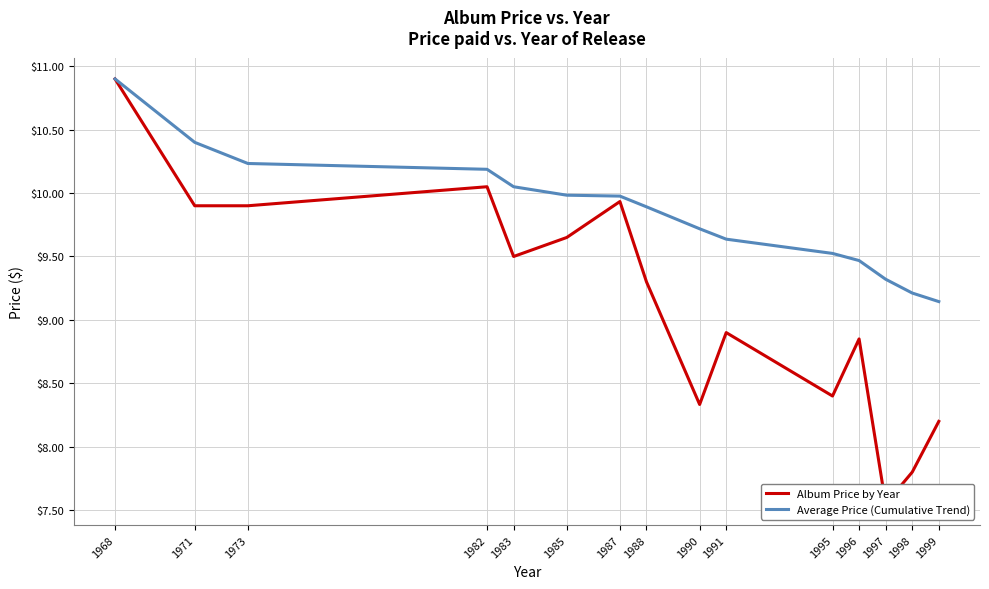

Does the chart have visible grid lines?

Yes